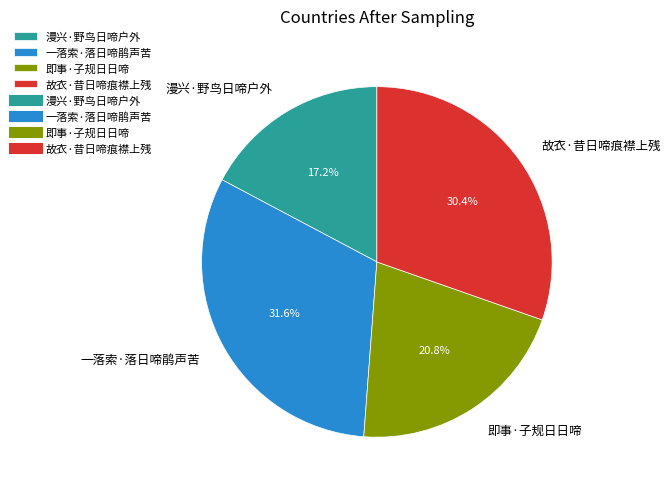

What percentage do 故衣·昔日啼痕襟上残 and 即事·子规日日啼 together represent?

51.2%